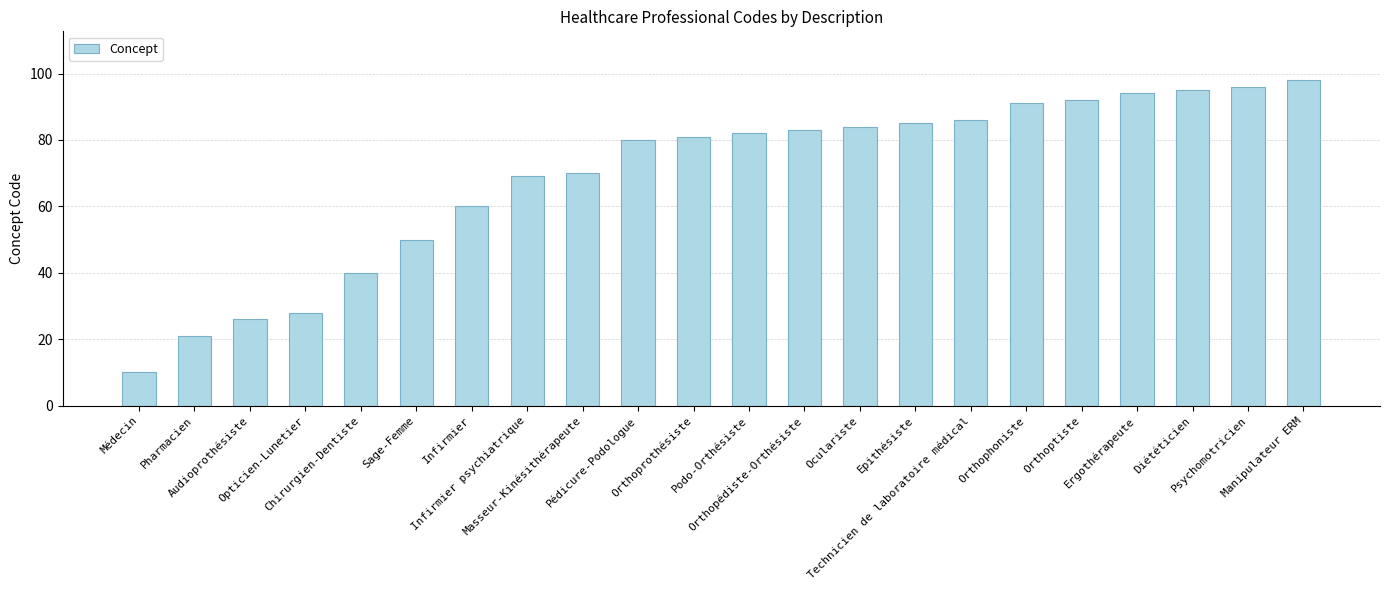

Which category has the highest value across all series?

Manipulateur ERM